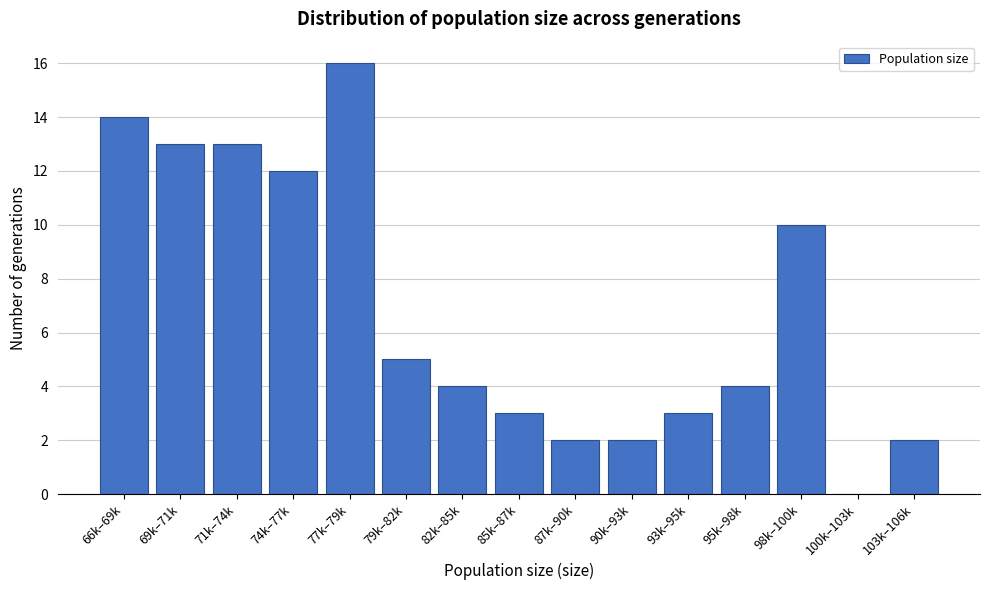

Reading left to right, list all the values displayed in this chart.

66k–69k=14	69k–71k=13	71k–74k=13	74k–77k=12	77k–79k=16	79k–82k=5	82k–85k=4	85k–87k=3	87k–90k=2	90k–93k=2	93k–95k=3	95k–98k=4	98k–100k=10	100k–103k=0	103k–106k=2